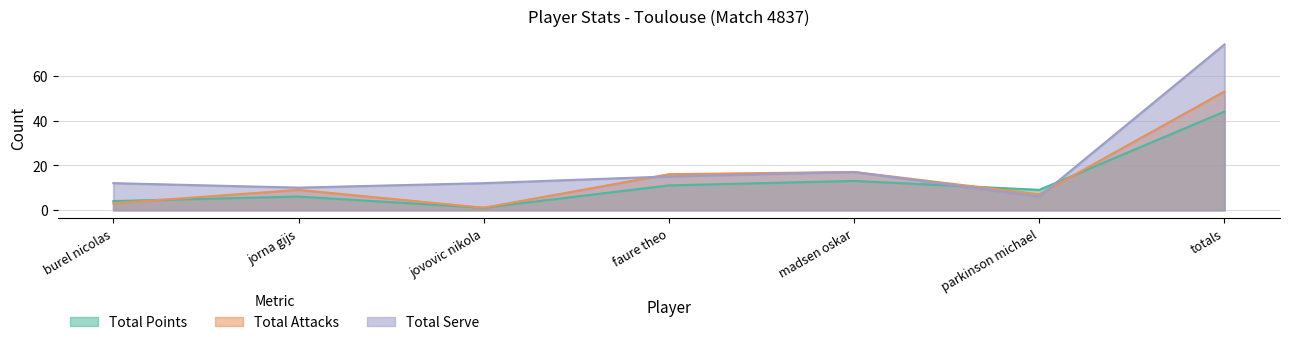

How many times do Total Points and Total Attacks cross each other?

3